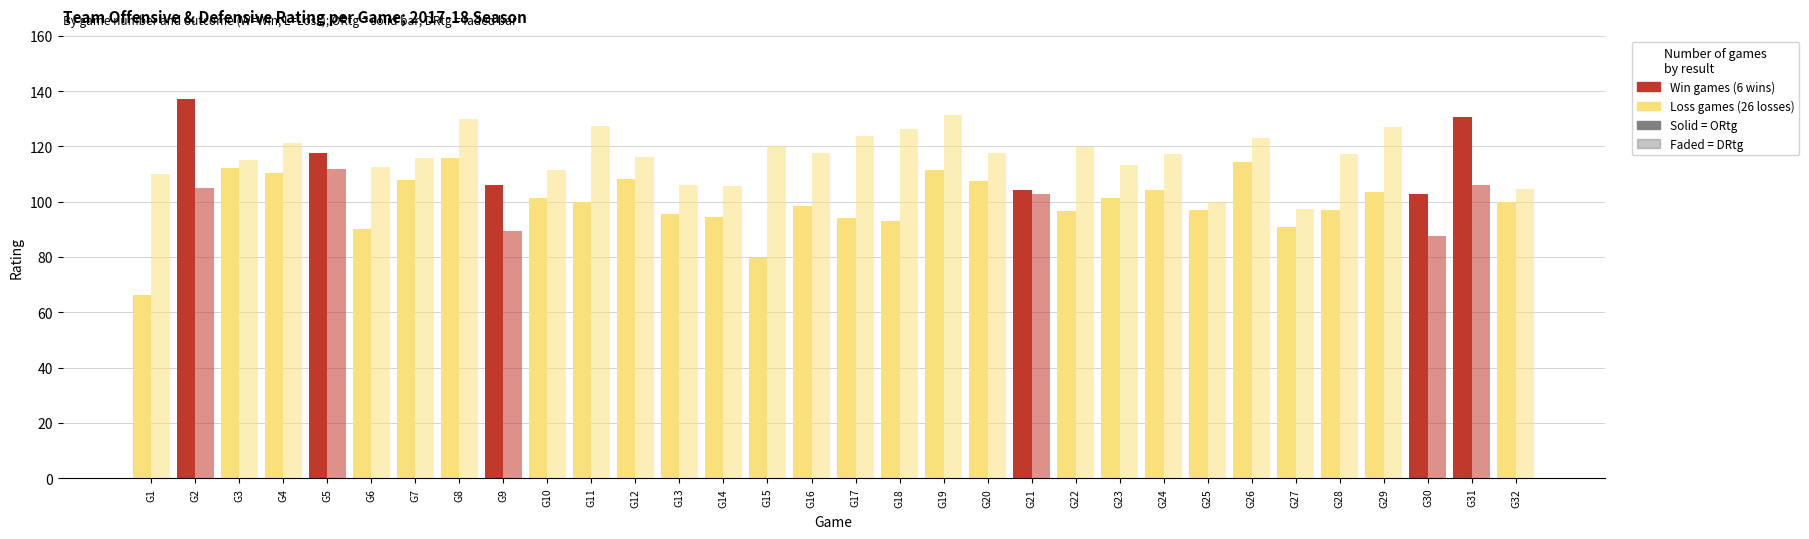

How many categories are shown in the chart?

32